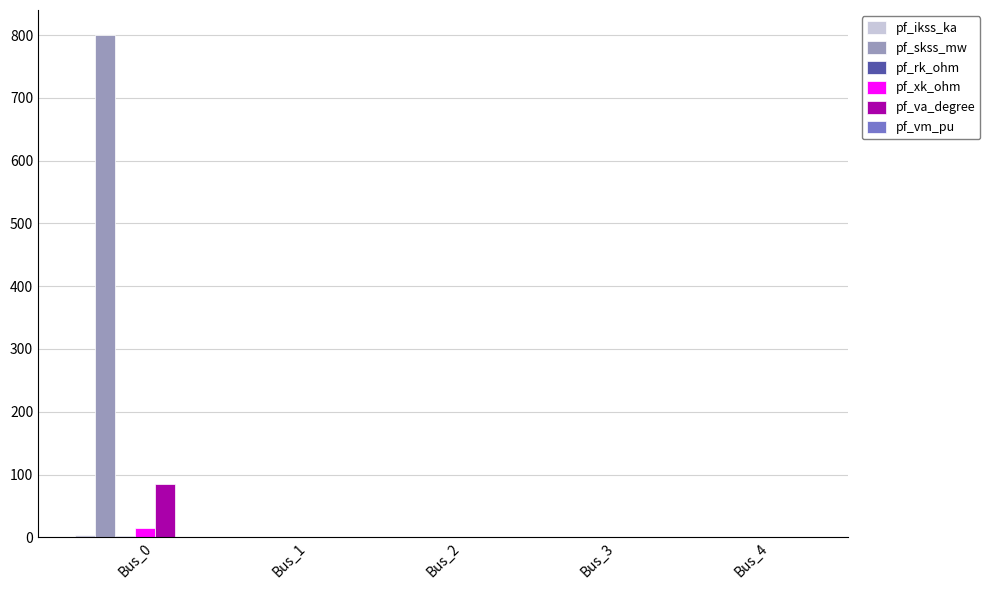

The value of pf_xk_ohm at Bus_4 is 0.0. True or false?

True